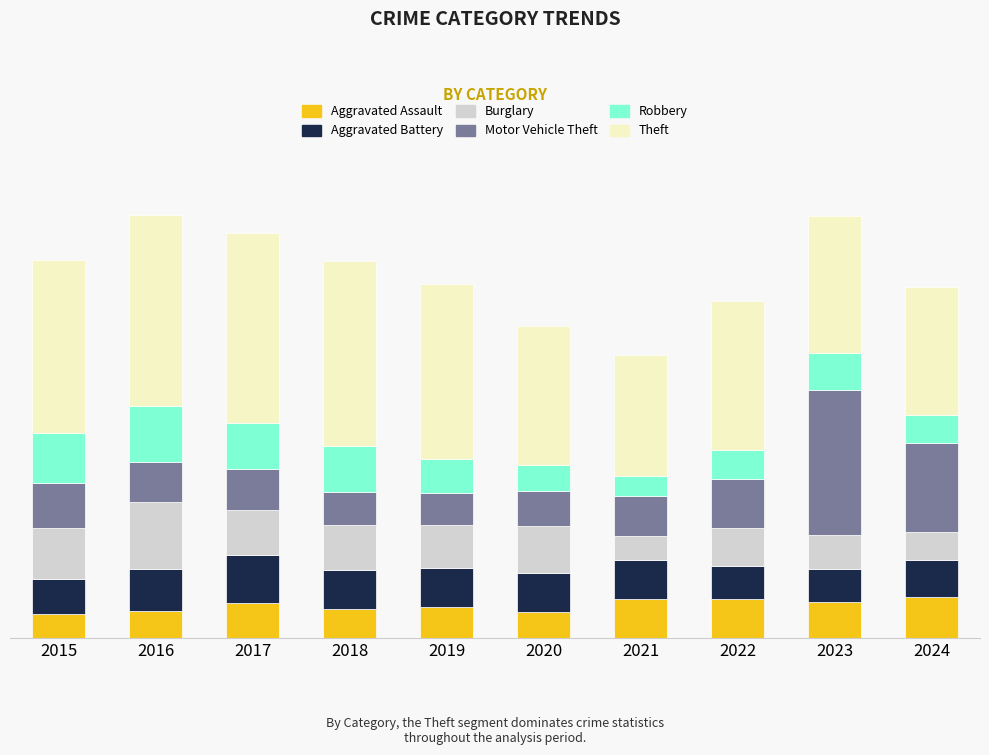

What is the sum of the Motor Vehicle Theft values at 2019 and 2021?

270